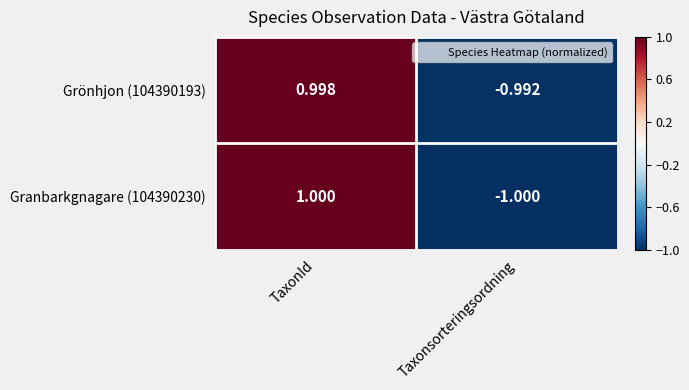

List the labels in order of Grönhjon (104390193) value, smallest first.

Taxonsorteringsordning, TaxonId